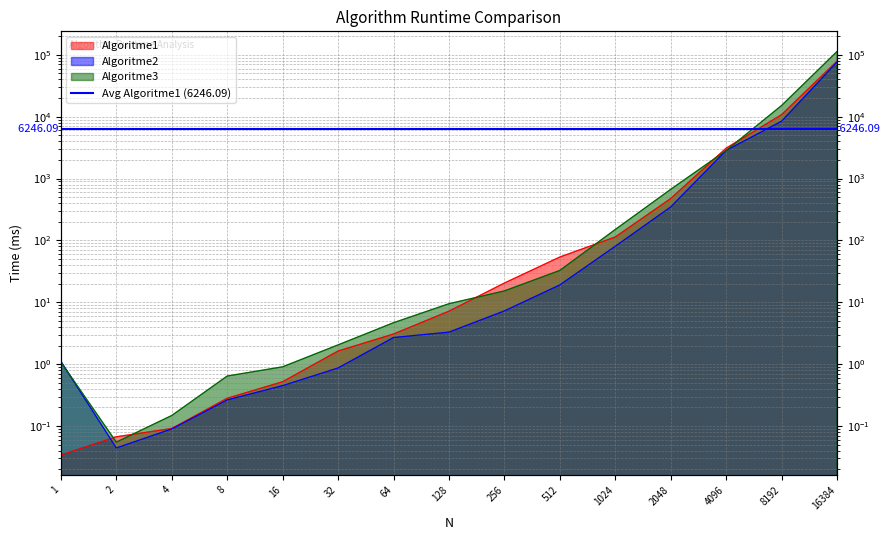

Reading left to right, list all the values displayed in this chart.

Algoritme1: 1=0.0	2=0.1	4=0.1	8=0.3	16=0.5	32=1.6	64=3.1	128=7.2	256=20.5	512=54.0	1024=113.8	2048=475.9	4096=3101.9	8192=10783.7	16384=79128.8
Algoritme2: 1=1.1	2=0.0	4=0.1	8=0.3	16=0.5	32=0.9	64=2.7	128=3.3	256=7.3	512=19.1	1024=80.7	2048=348.0	4096=2853.1	8192=8457.1	16384=76308.0
Algoritme3: 1=1.1	2=0.1	4=0.1	8=0.6	16=0.9	32=2.1	64=4.7	128=9.5	256=15.3	512=32.8	1024=150.3	2048=669.6	4096=2842.3	8192=15164.3	16384=113163.6